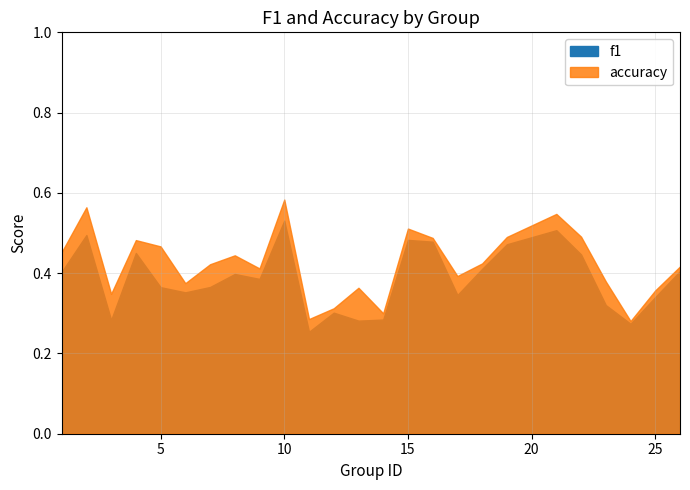

Which label corresponds to the smallest value in the chart?

11